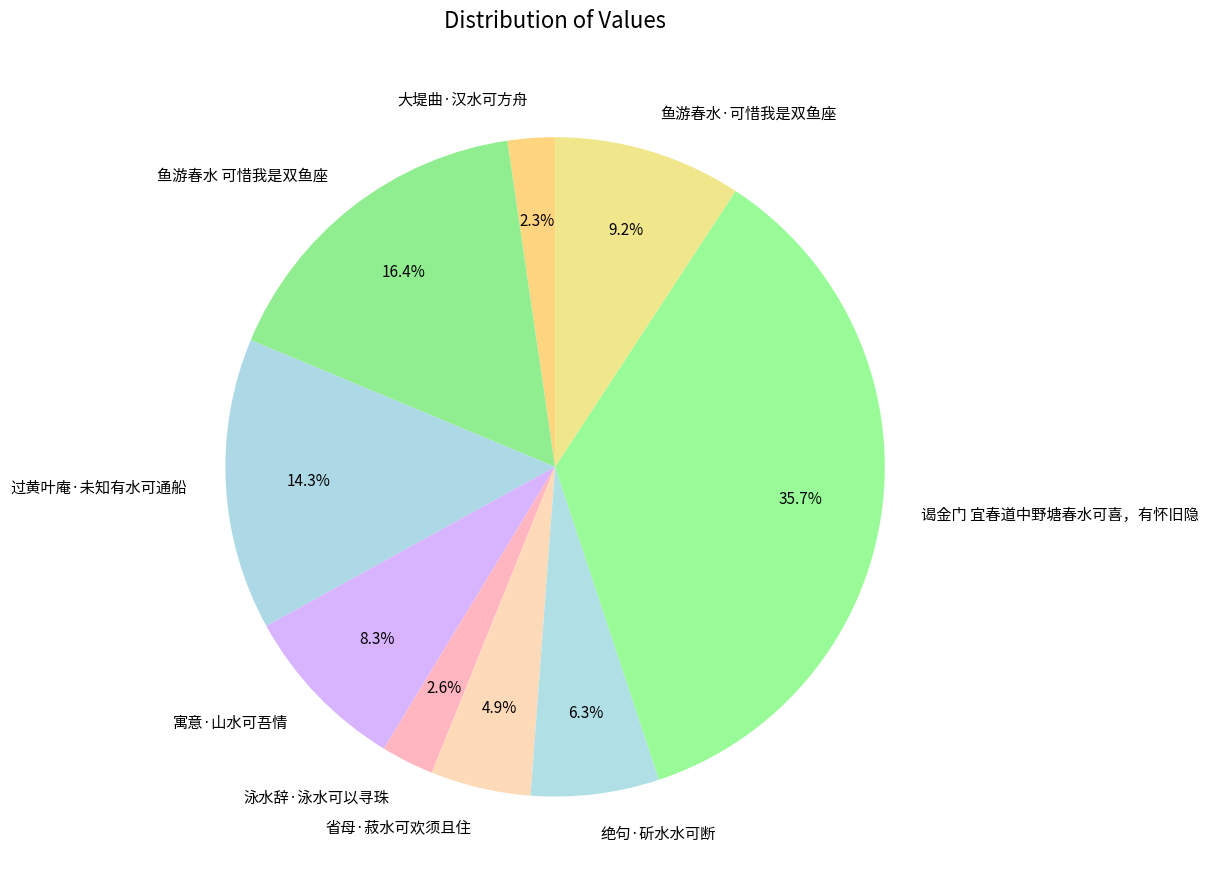

Approximately how many times larger is the value at 过黄叶庵·未知有水可通船 compared to 寓意·山水可吾情?

1.7